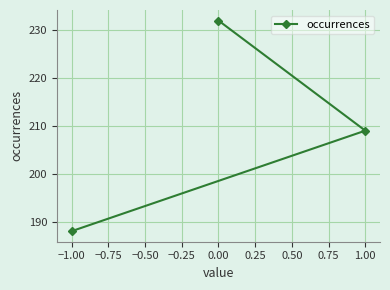

Is this an area chart (filled region under the line)?

No